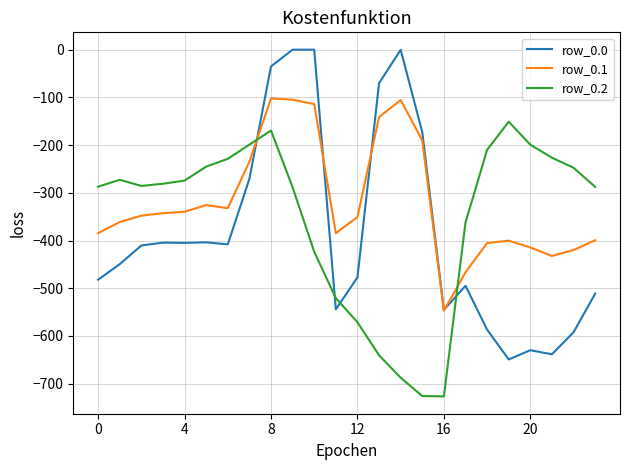

Which series has the widest spread of values?

row_0.0